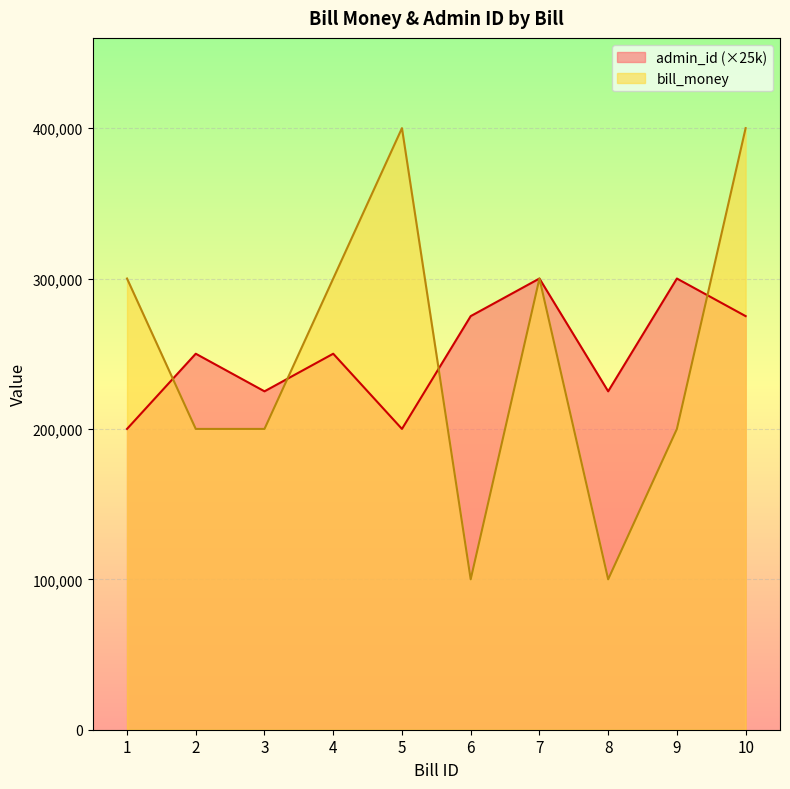

Where is the first local minimum for bill_money?

6